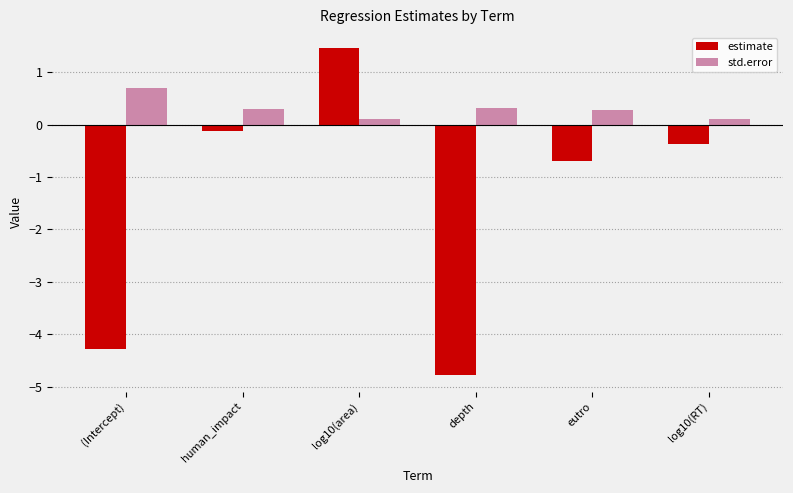

Are the bars grouped side by side (vs. stacked)?

Yes